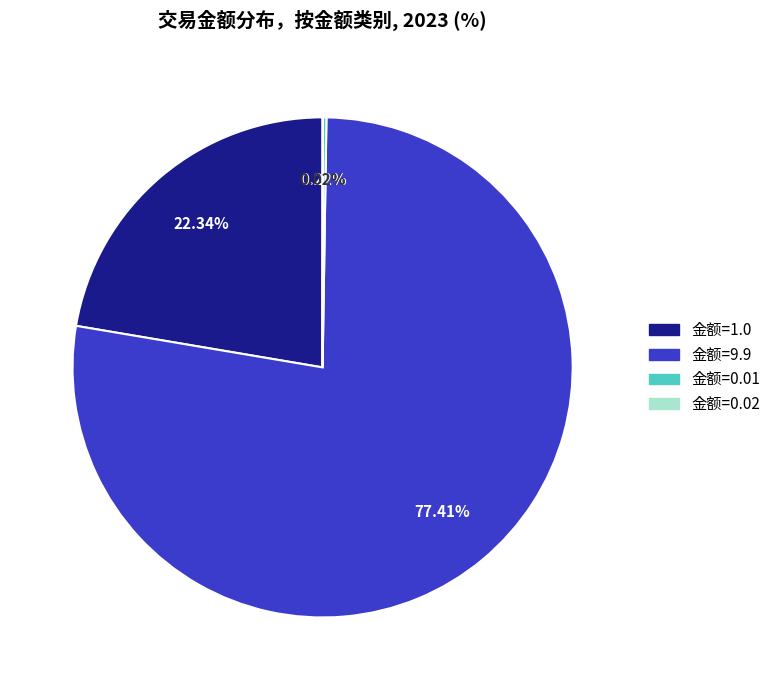

Do 金额=9.9 and 金额=1.0 together represent more than half of the pie?

Yes